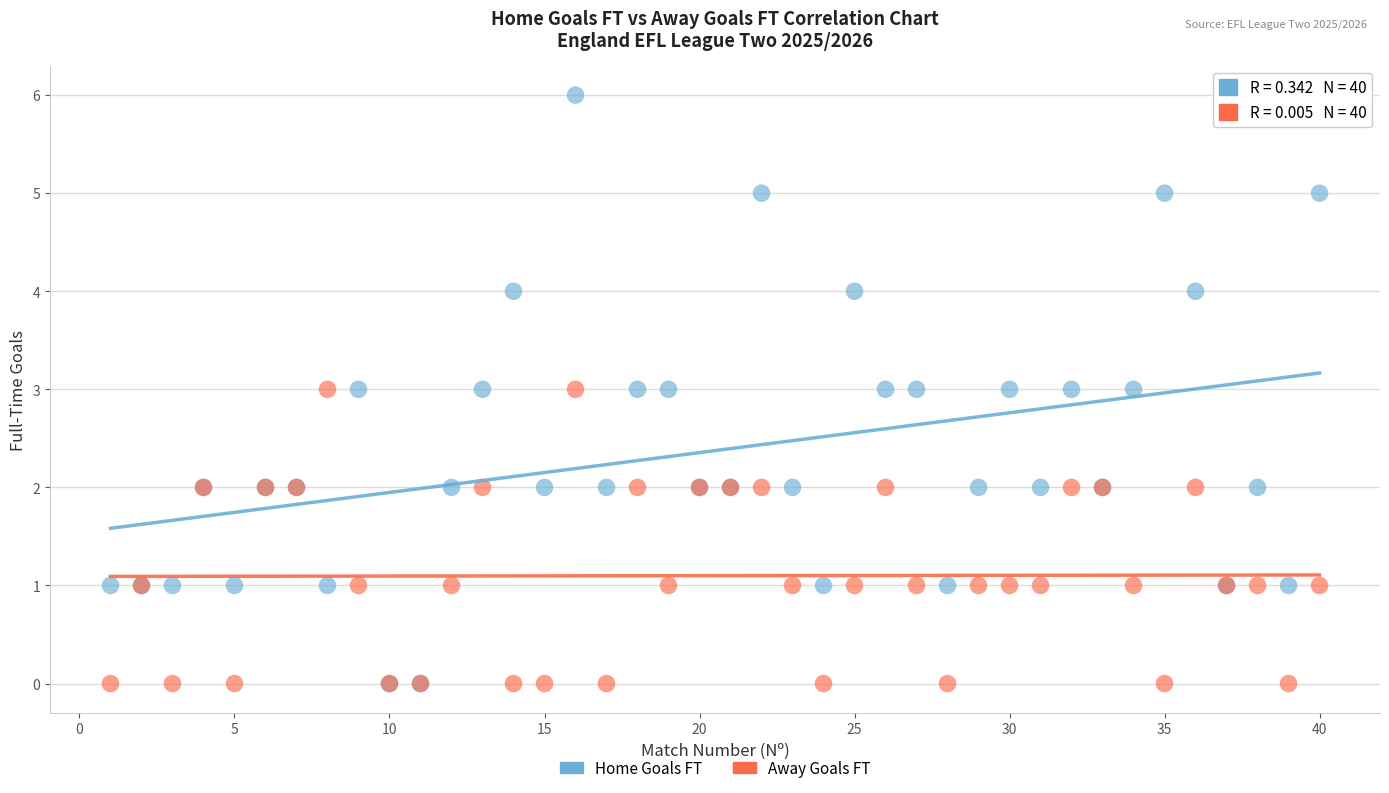

Which series contains the highest Y value?

Home Goals FT